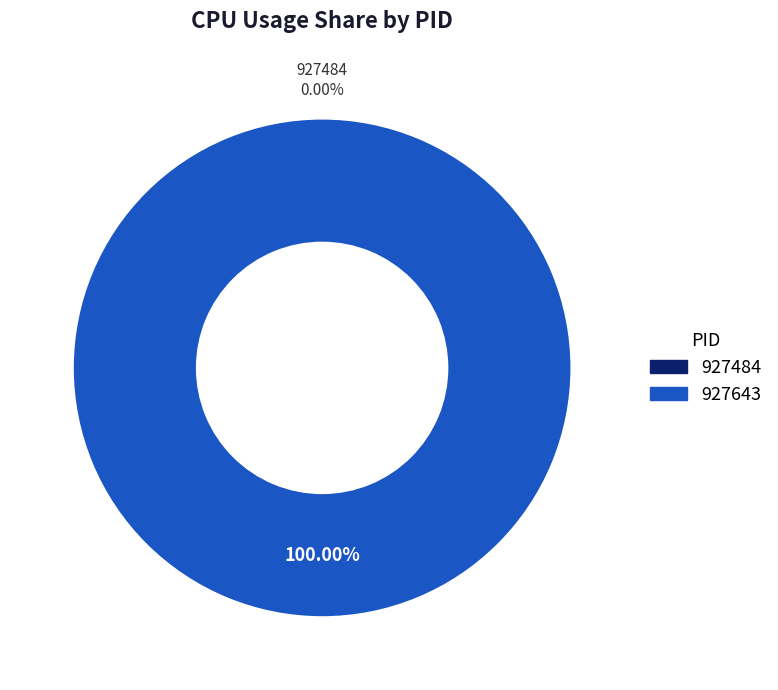

Which has a higher value, 927484 or 927643?

927643